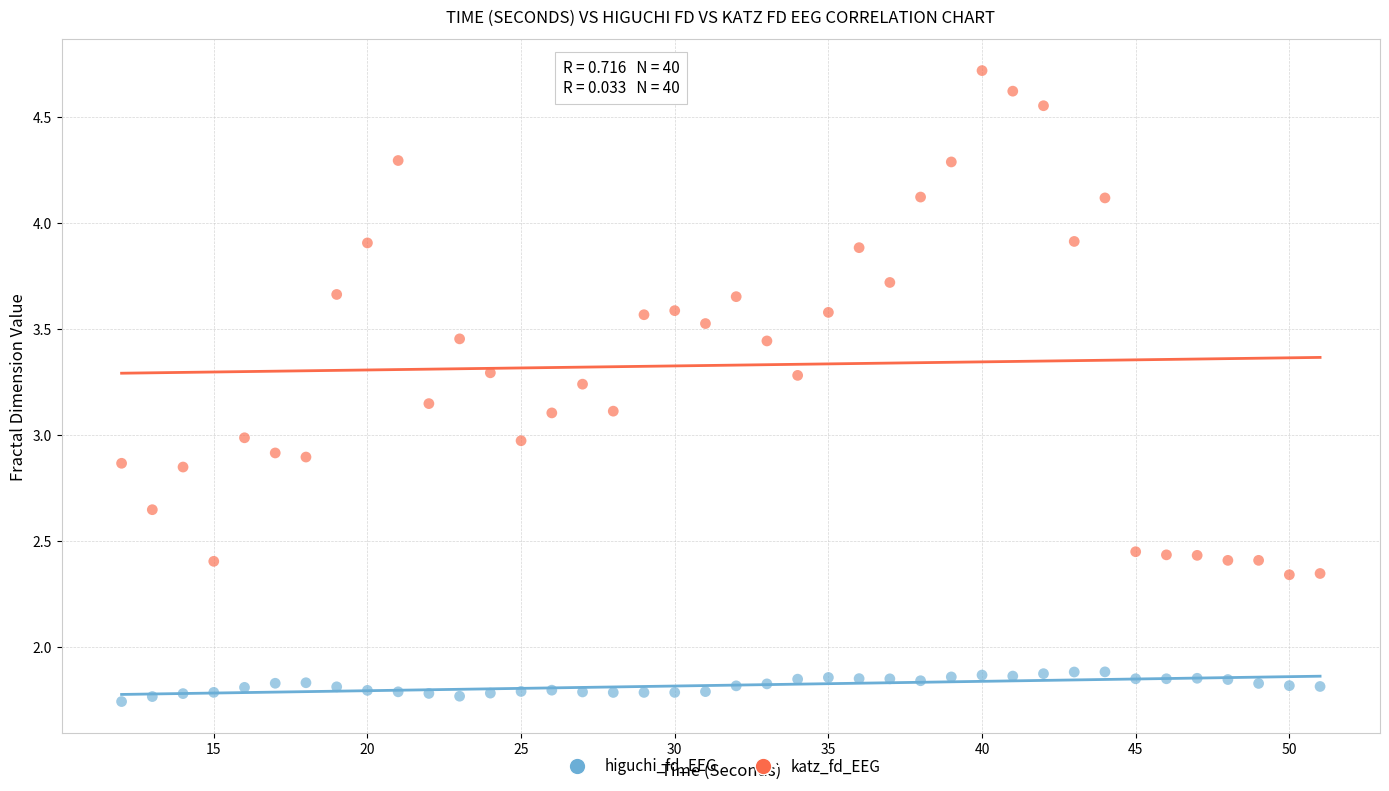

Which series reaches the maximum Y coordinate?

katz_fd_EEG